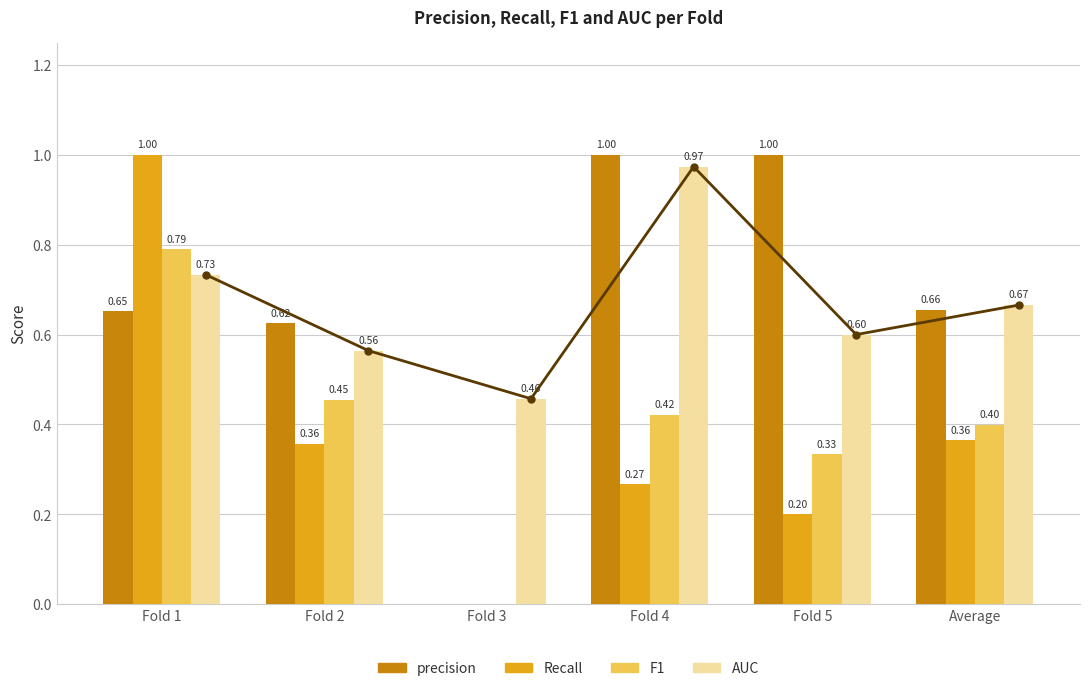

What position from the left is Fold 4?

4